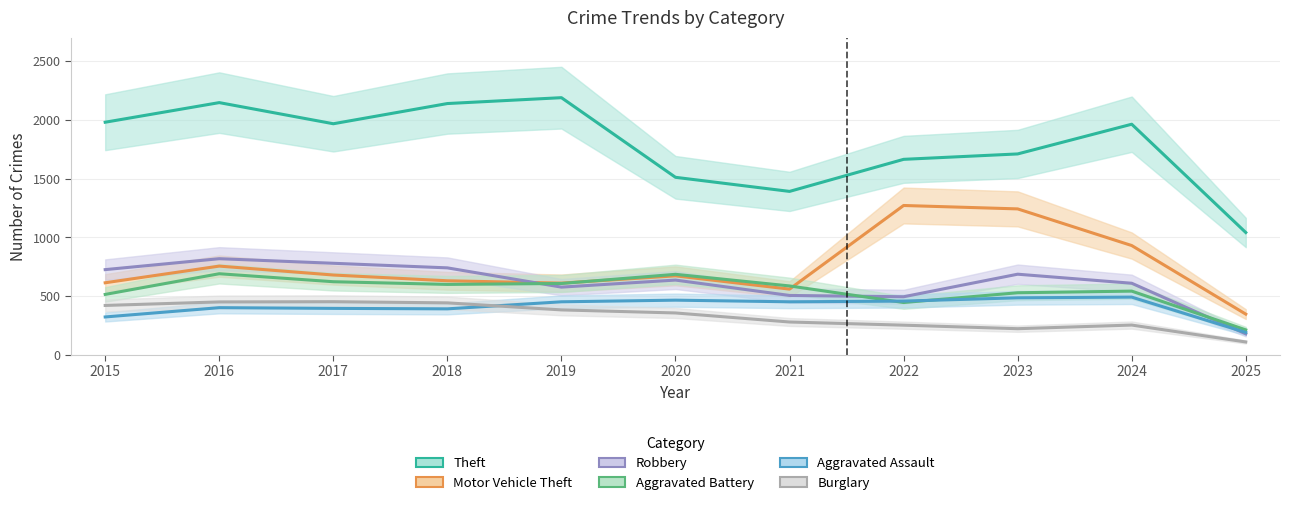

Reading right to left, list all the values displayed in this chart.

Theft: 2025=1042	2024=1964	2023=1711	2022=1665	2021=1392	2020=1512	2019=2190	2018=2140	2017=1968	2016=2148	2015=1981
Motor Vehicle Theft: 2025=347	2024=931	2023=1243	2022=1272	2021=560	2020=673	2019=611	2018=631	2017=680	2016=756	2015=614
Robbery: 2025=179	2024=610	2023=687	2022=495	2021=506	2020=637	2019=577	2018=741	2017=780	2016=819	2015=726
Aggravated Battery: 2025=213	2024=543	2023=529	2022=446	2021=587	2020=686	2019=608	2018=600	2017=623	2016=691	2015=515
Aggravated Assault: 2025=191	2024=492	2023=486	2022=458	2021=452	2020=466	2019=452	2018=392	2017=396	2016=402	2015=323
Burglary: 2025=110	2024=254	2023=223	2022=253	2021=280	2020=357	2019=383	2018=443	2017=453	2016=451	2015=421